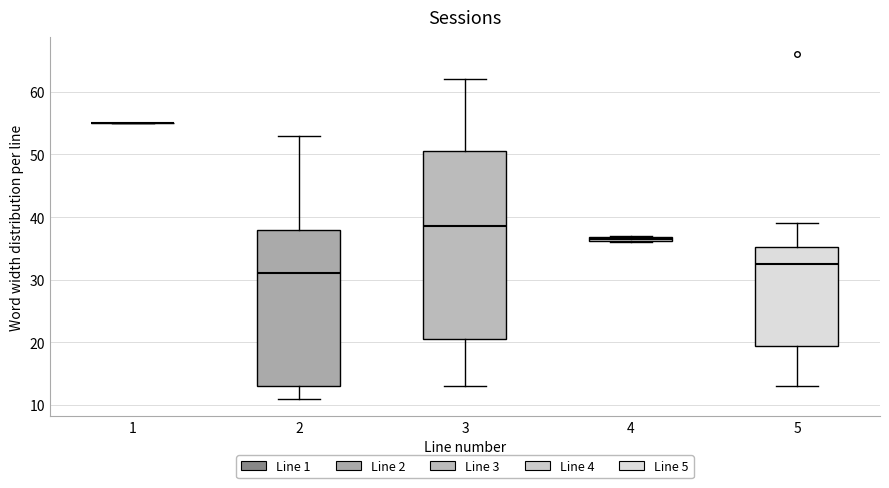

Which box is the tallest, from its lower edge to its upper edge?

3